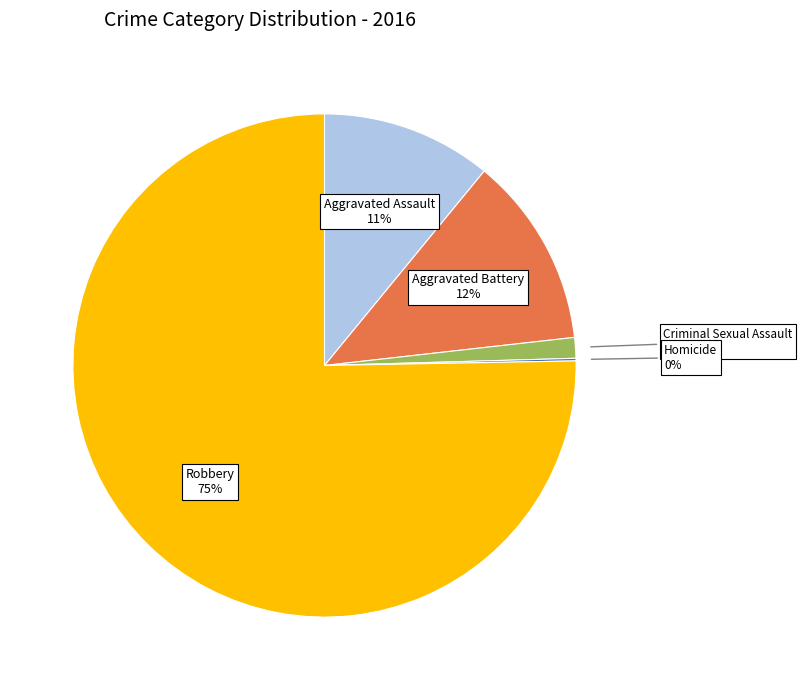

To the nearest percent, what is the average slice percentage?

20%